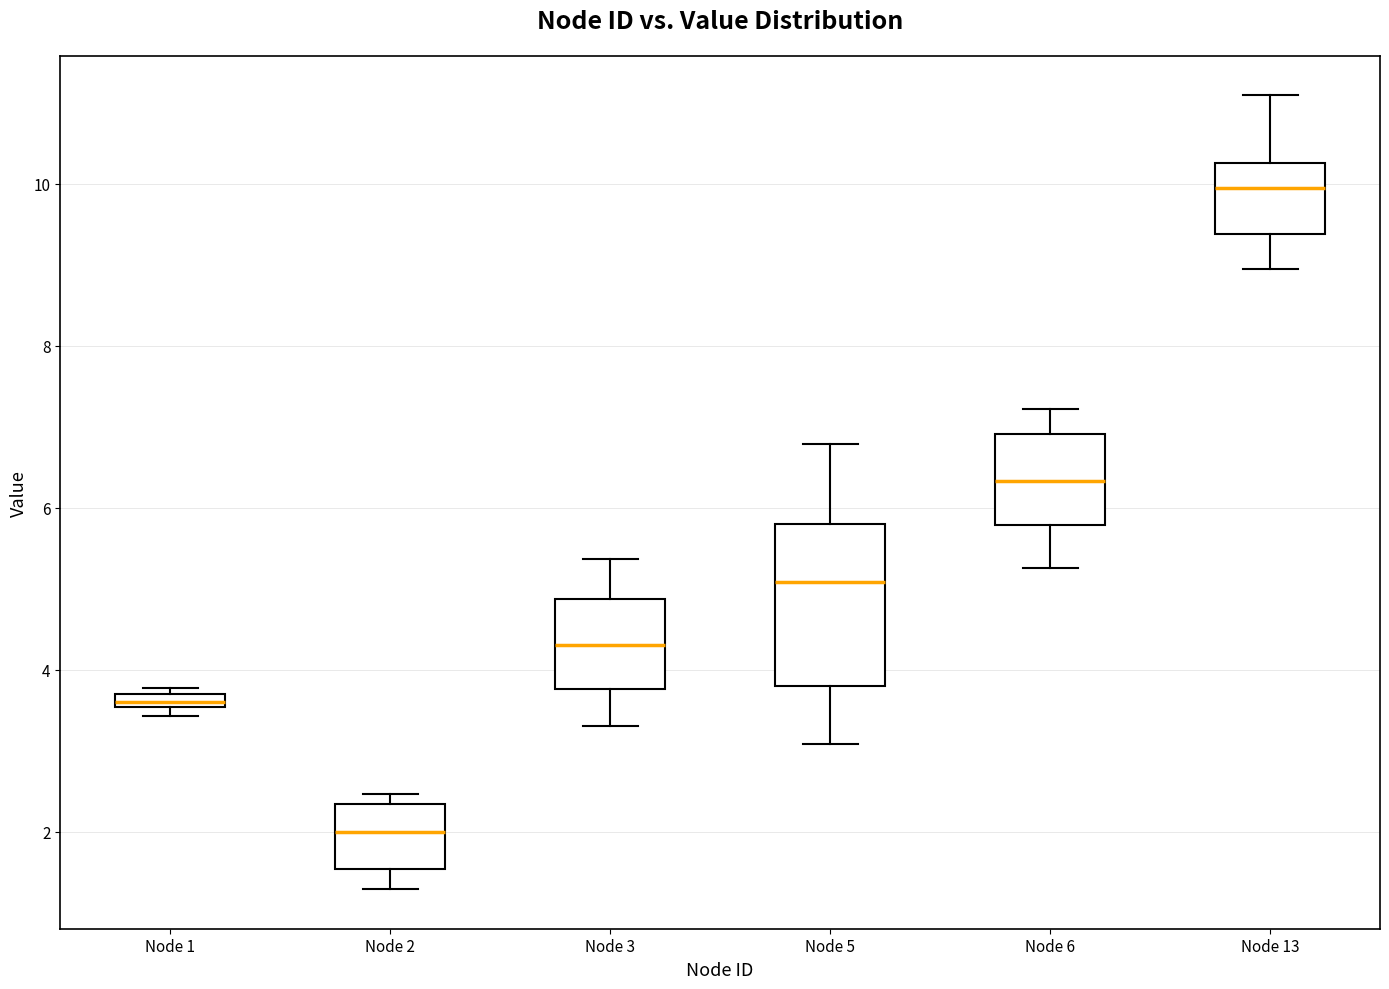

Which box is the tallest, from its lower edge to its upper edge?

Node 5